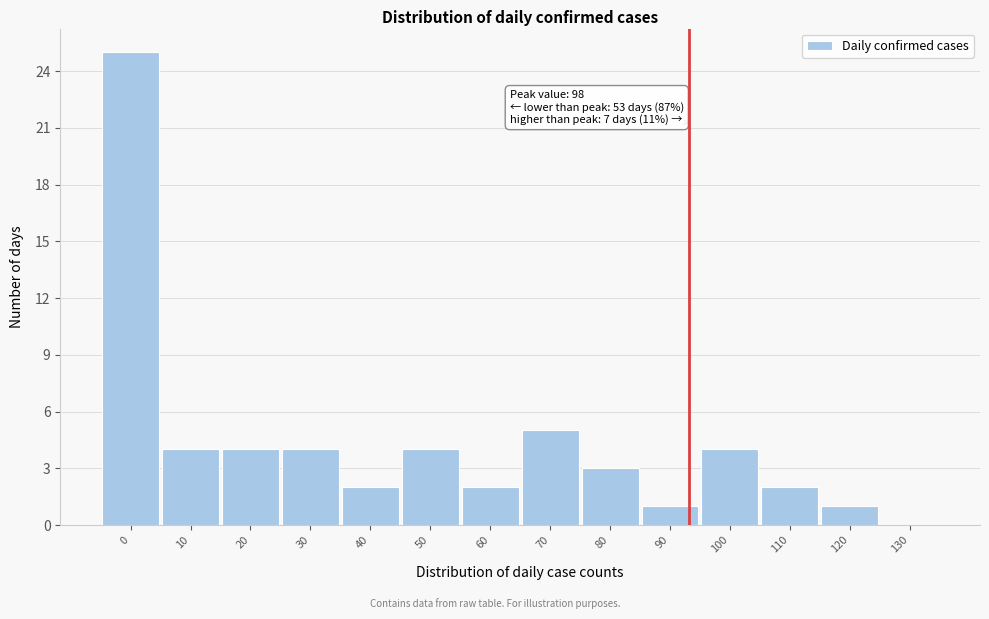

Reading left to right, list all the values displayed in this chart.

0=25	10=4	20=4	30=4	40=2	50=4	60=2	70=5	80=3	90=1	100=4	110=2	120=1	130=0